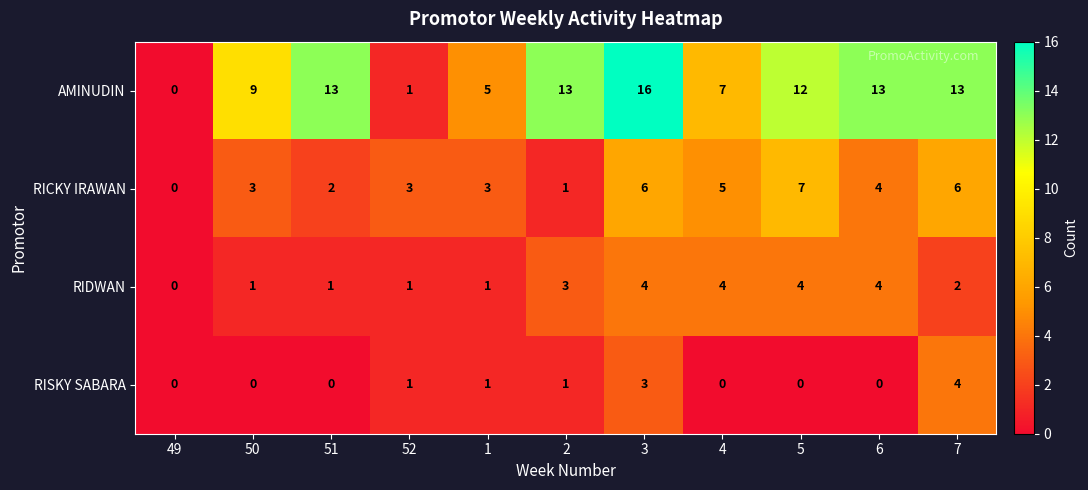

The RICKY IRAWAN series shows 2 at 3. True or false?

False